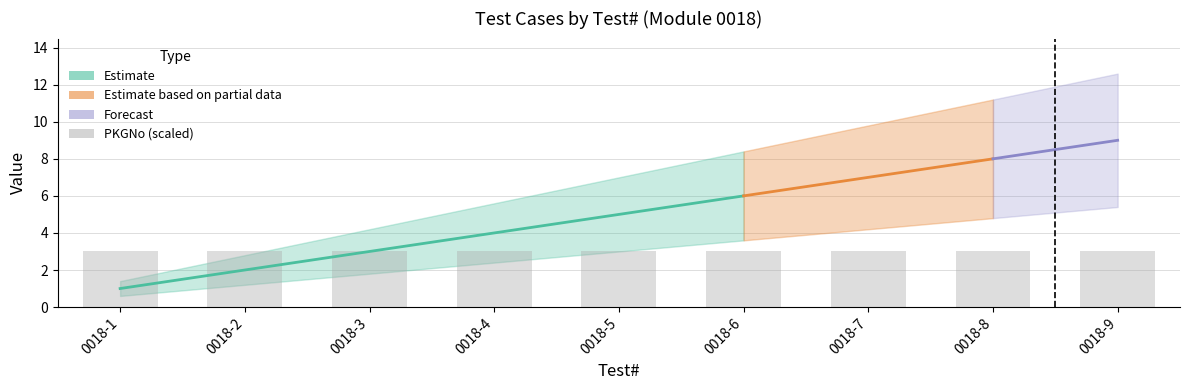

True or false: PKGNo has a value of 18 at 0018-8.

True